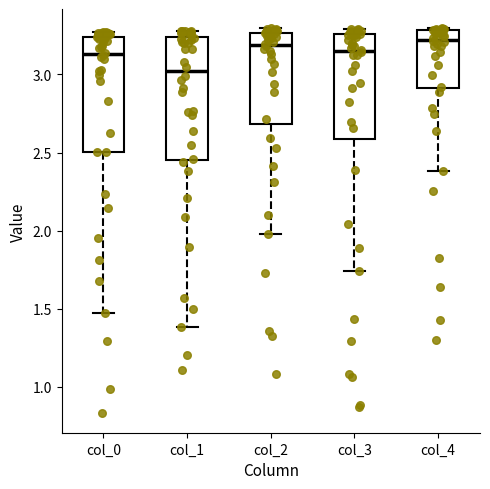

Reading left to right, transcribe this box plot: for each box, give where its median line is, the range the box spans, and where its two whiskers end, as read against the y-axis. The values are not printed on the chart, so give them approximately, as read against the axis.

col_0: median 3.15, box 2.50 to 3.25, whiskers 1.50 to 3.25 (just above the box's upper edge)
col_1: median 3.00, box 2.45 to 3.25, whiskers 1.40 to 3.30
col_2: median 3.20, box 2.70 to 3.25, whiskers 2.00 to 3.30
col_3: median 3.15, box 2.60 to 3.25, whiskers 1.75 to 3.30
col_4: median 3.20, box 2.90 to 3.30, whiskers 2.40 to 3.30